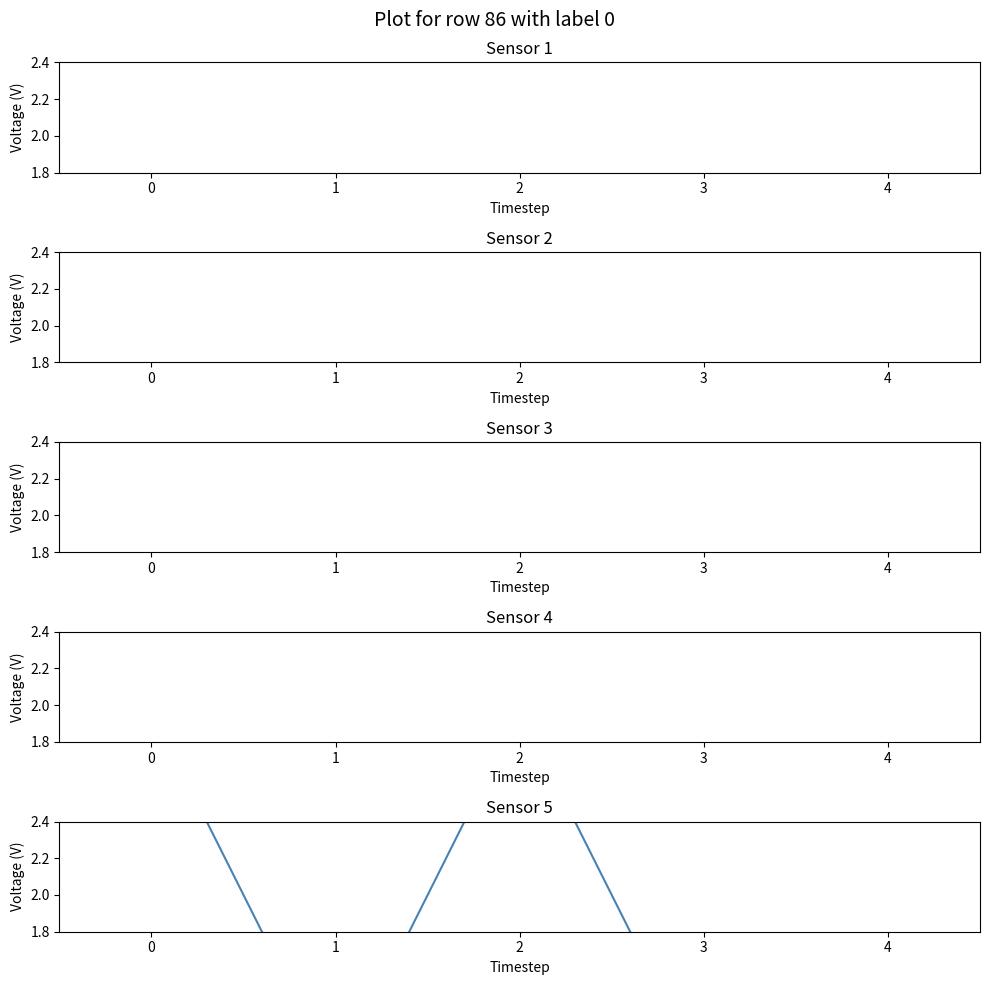

What is the difference between the maximum and minimum values in the Sensor 4 series?

1